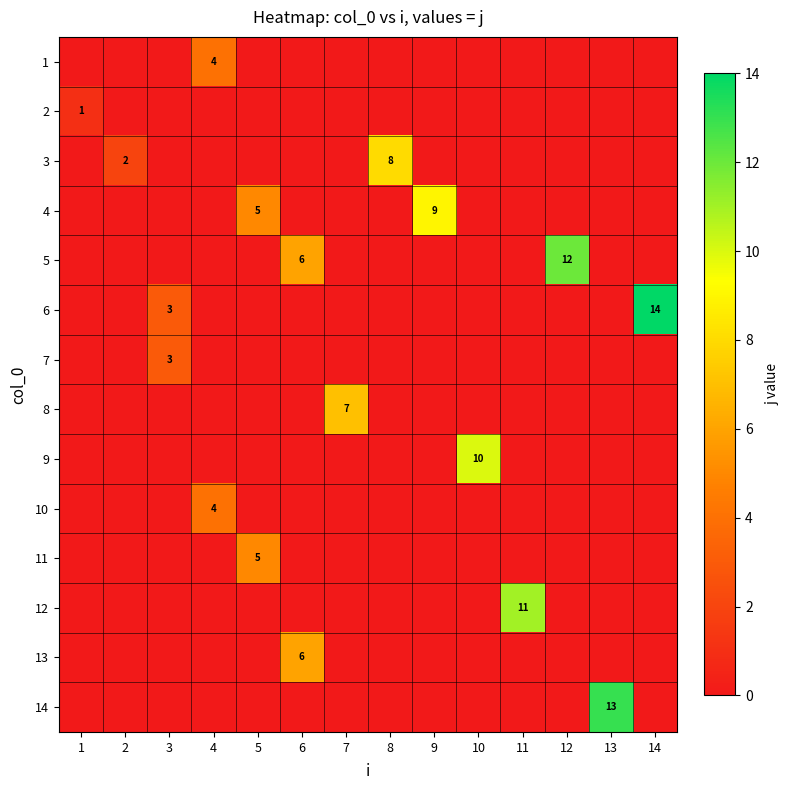

True or false: 6 has a value of 3 at 3.

True